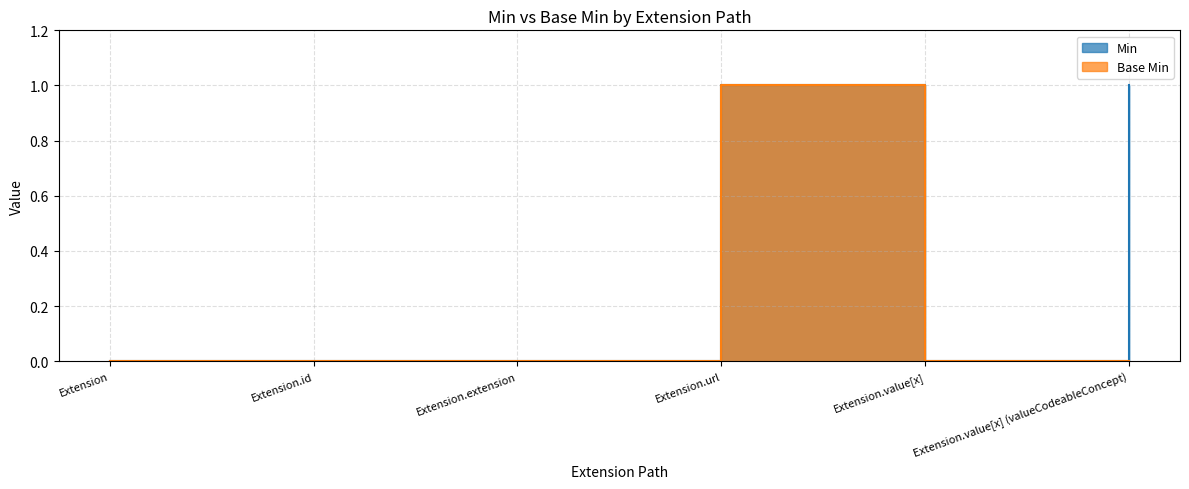

At how many categories does at least one series exceed 0?

2